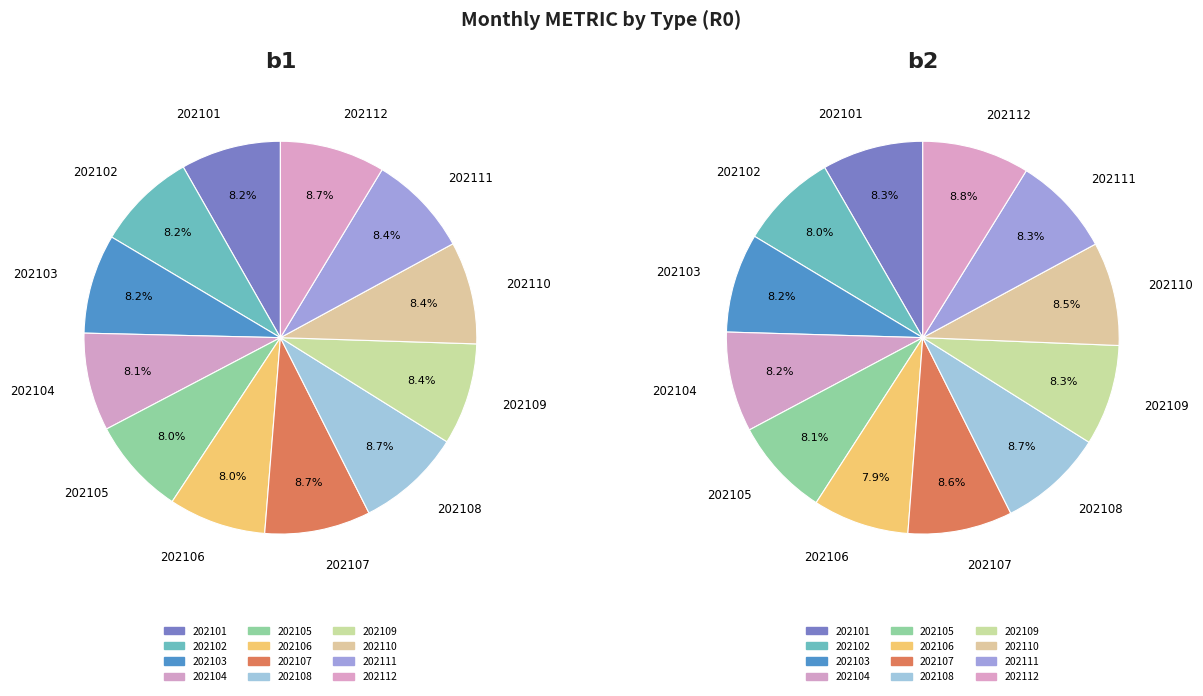

Rank the series by their maximum value, from lowest to highest.

b2, b1